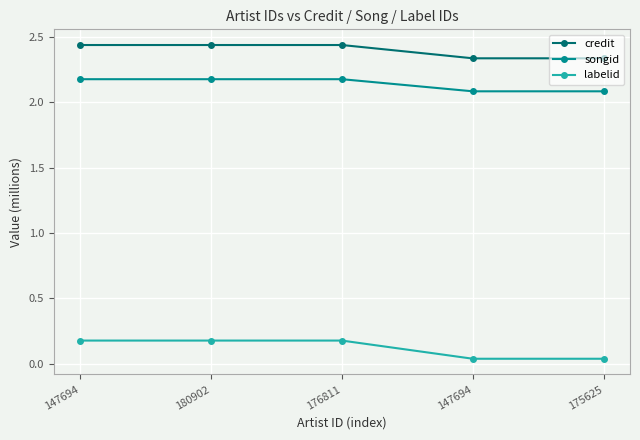

Between 147694 and 180902, which is larger?

180902